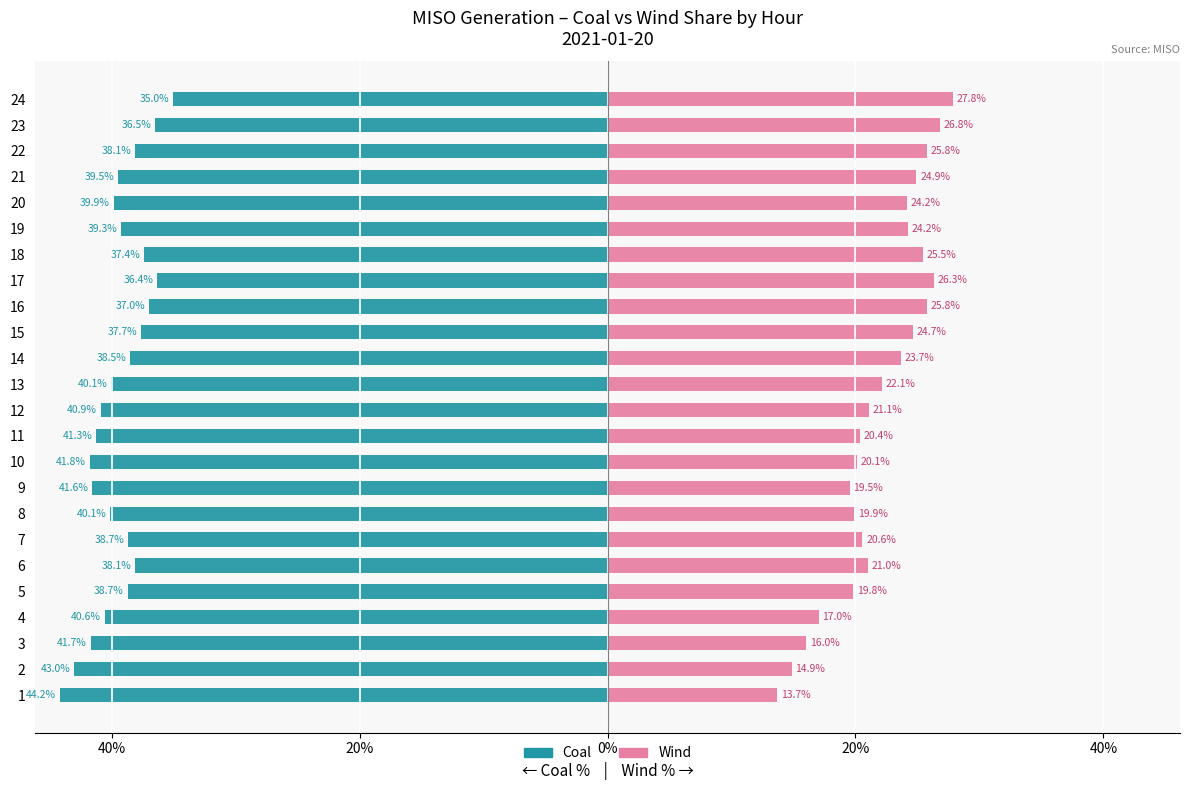

How many data points does each series have?

24